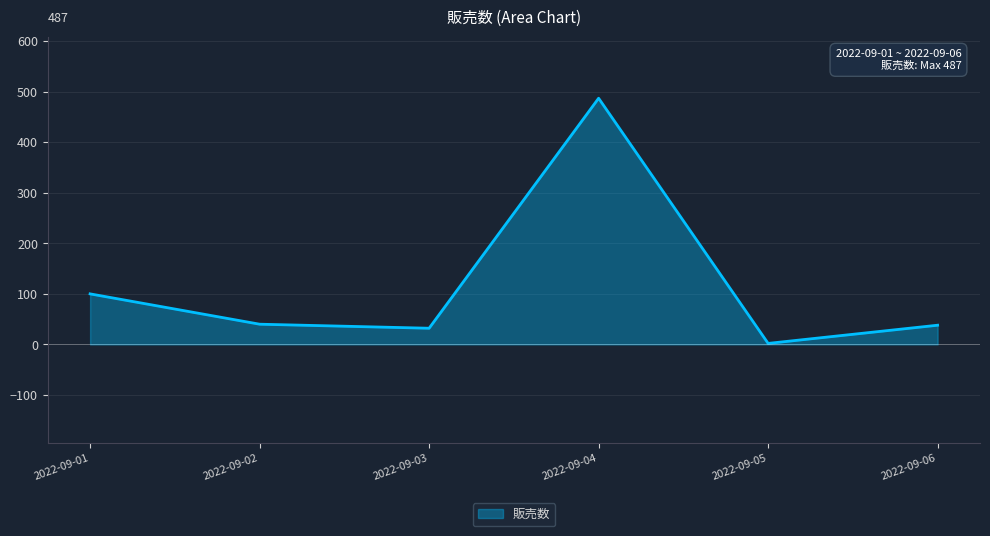

Where is the first local minimum?

2022-09-03